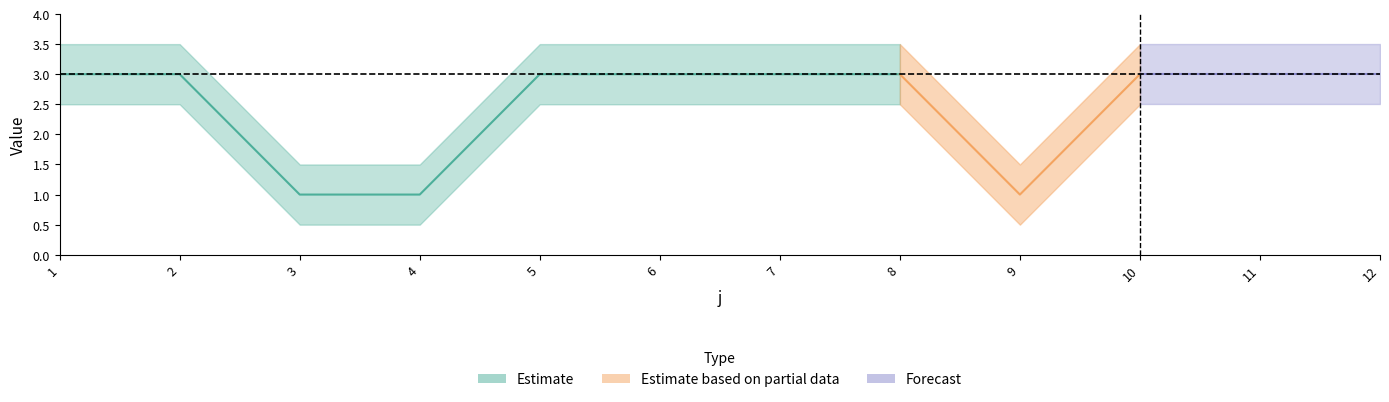

What is the difference between the second highest and minimum values in the t series?

2